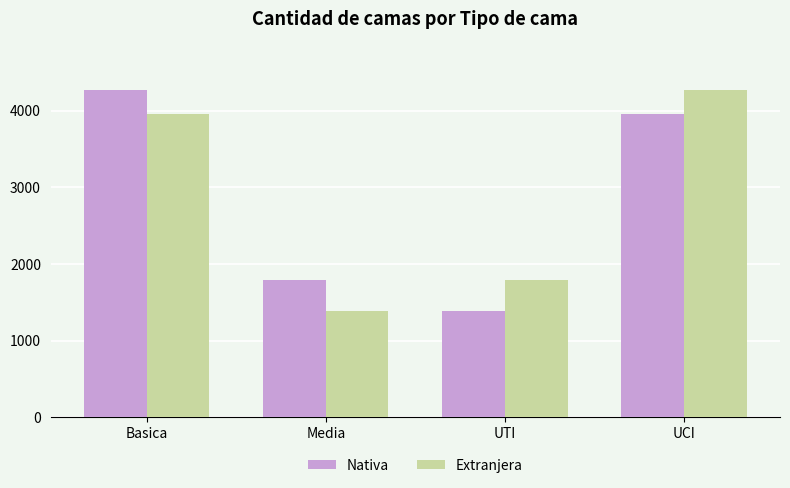

What is the spread (max minus min) of values at Media?

405